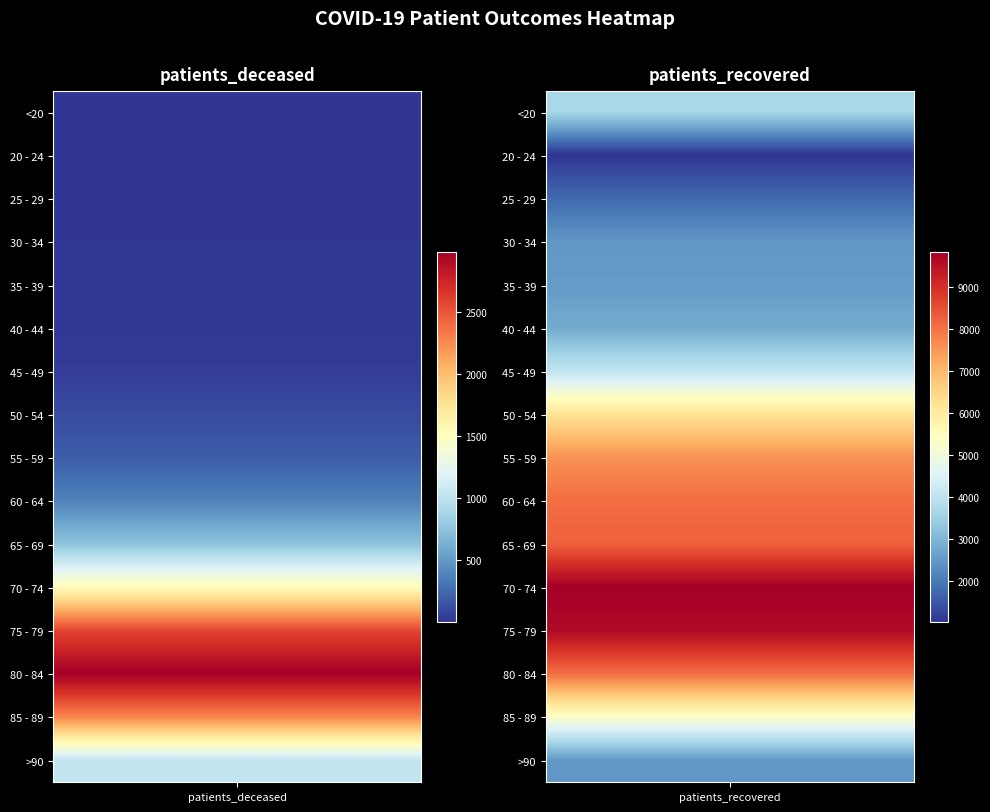

The 85 - 89 series shows 8216 at 1. True or false?

False